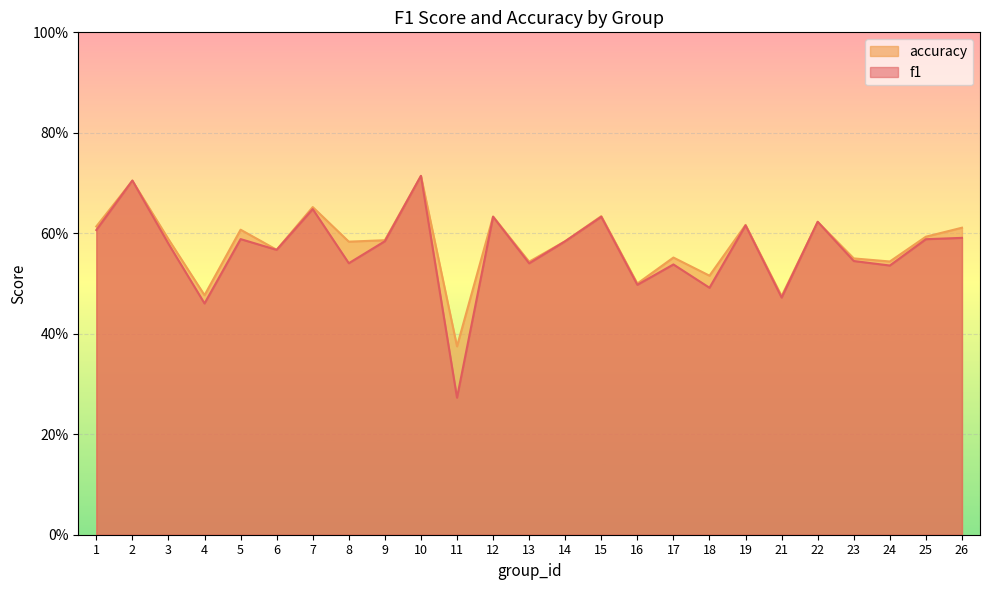

True or false: accuracy has more than 0 points higher than both neighbors.

True